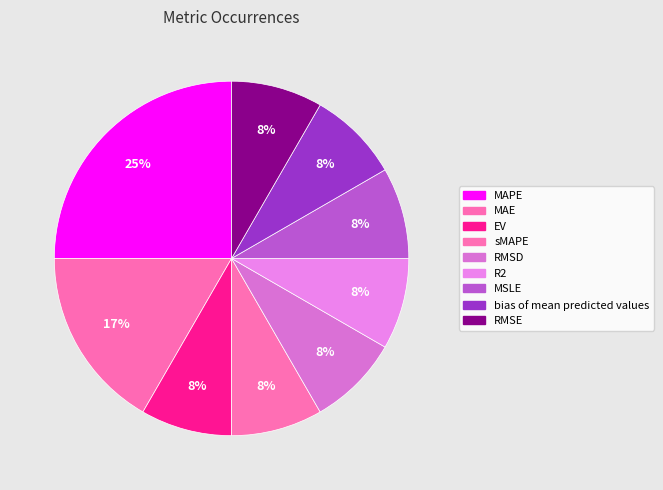

Which has a higher value, MAE or RMSE?

MAE